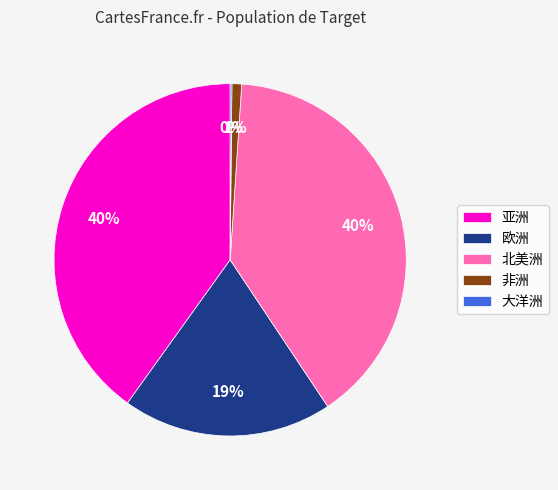

Does 欧洲 represent more than half of the total?

No